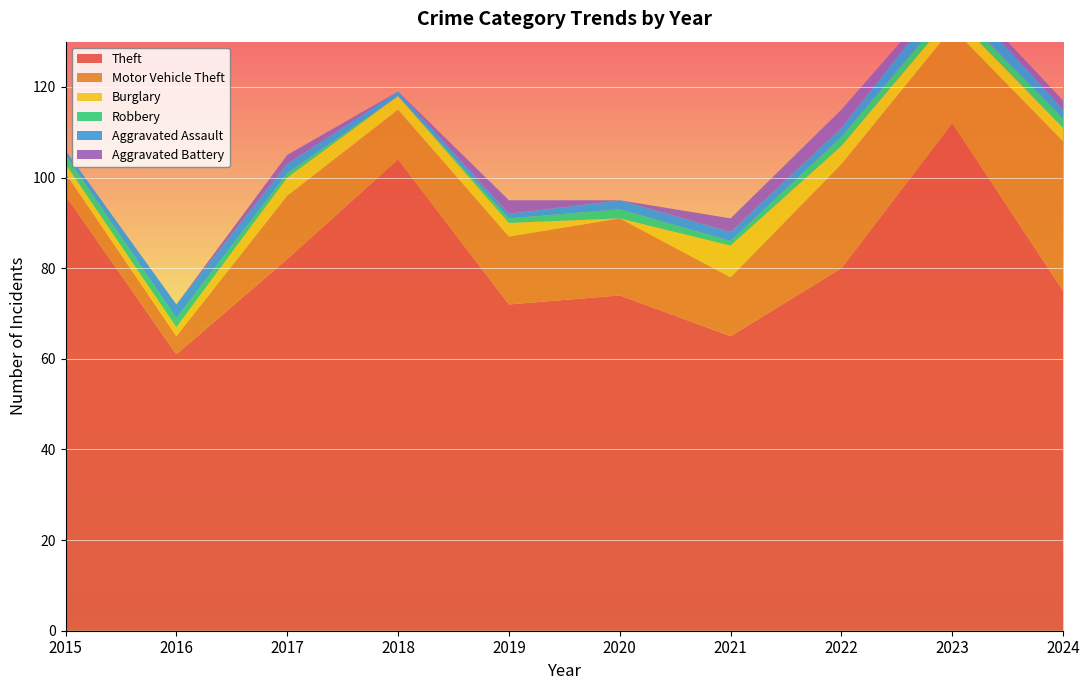

Reading right to left, what are all the values shown in this chart?

Theft: 75	112	80	65	74	72	104	82	61	96
Motor Vehicle Theft: 33	21	23	13	17	15	11	14	4	5
Burglary: 3	3	4	7	0	3	3	4	2	2
Robbery: 2	2	2	1	2	1	0	1	2	2
Aggravated Assault: 2	4	2	2	2	1	1	2	3	1
Aggravated Battery: 2	1	4	3	0	3	0	2	0	0